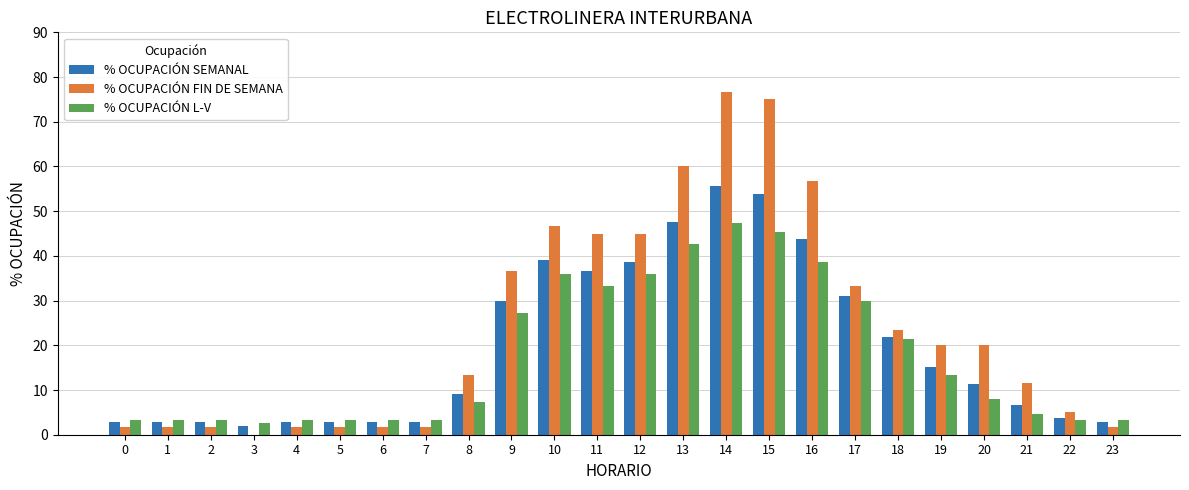

What is the total value across all series at 7?

7.9